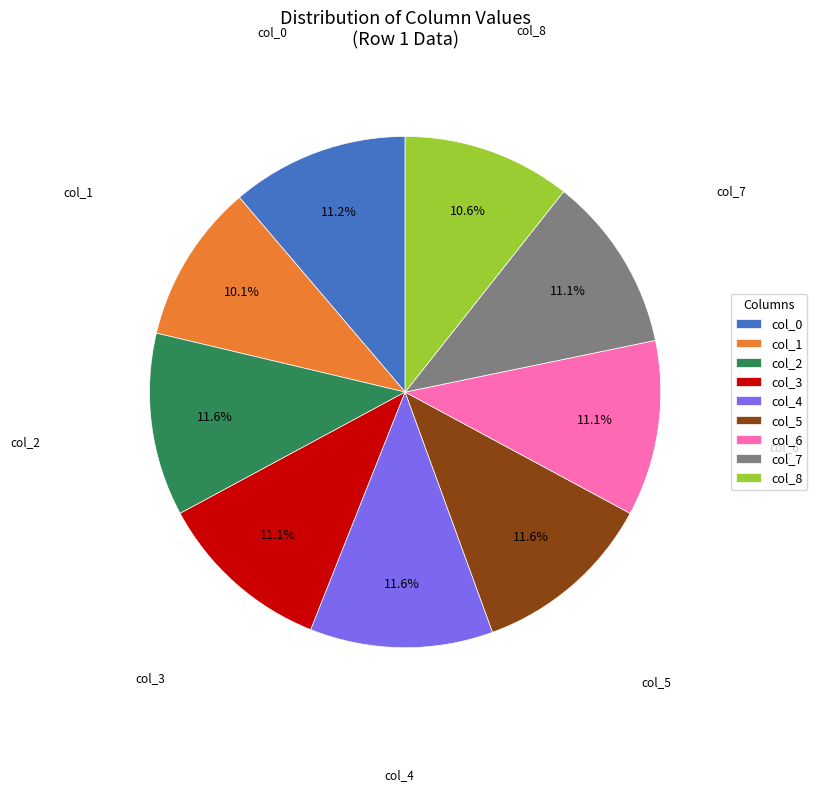

To the nearest percent, what is the difference between the largest and smallest slice percentages?

2%